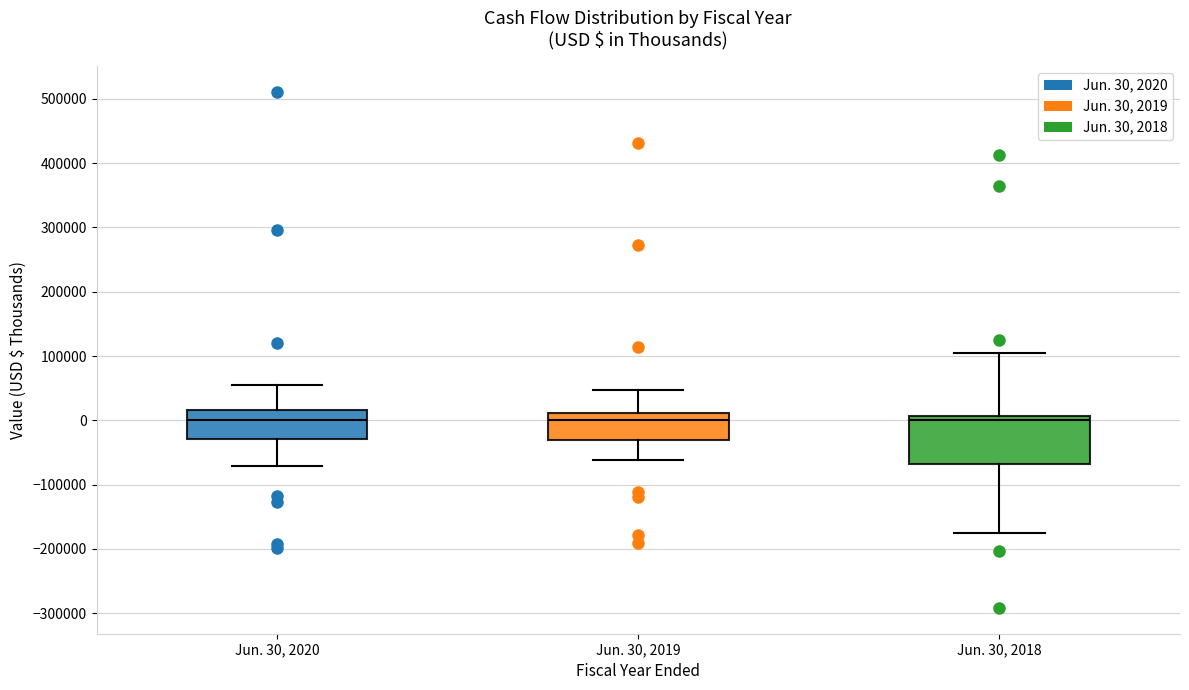

Reading left to right, read every box against the y-axis: the position of its median line, the range the box covers, and the ends of its whiskers. The values are not printed on the chart, so give them approximately, as read against the axis.

Jun. 30, 2020: median 0, box -30000 to 20000, whiskers -70000 to 60000
Jun. 30, 2019: median 0, box -30000 to 10000, whiskers -60000 to 50000
Jun. 30, 2018: median 0, box -70000 to 10000, whiskers -170000 to 100000